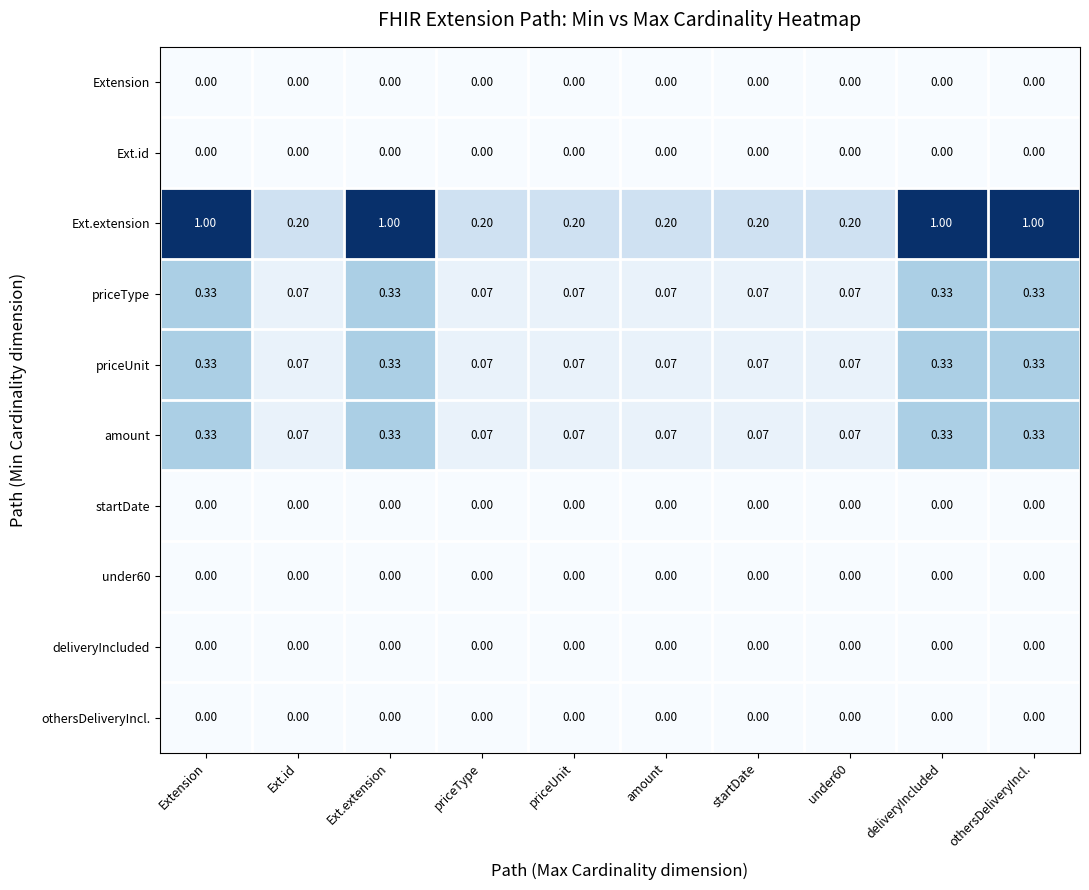

Is the value of Ext.id at priceUnit greater than the value of priceType at deliveryIncluded?

No